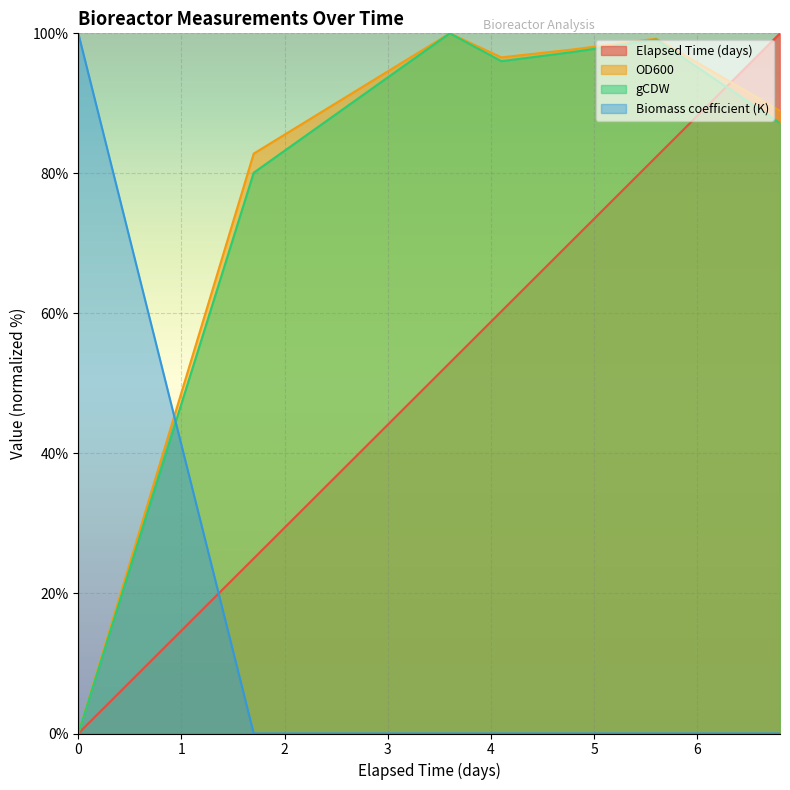

How many data points in Elapsed Time (days) are less than 60?

3